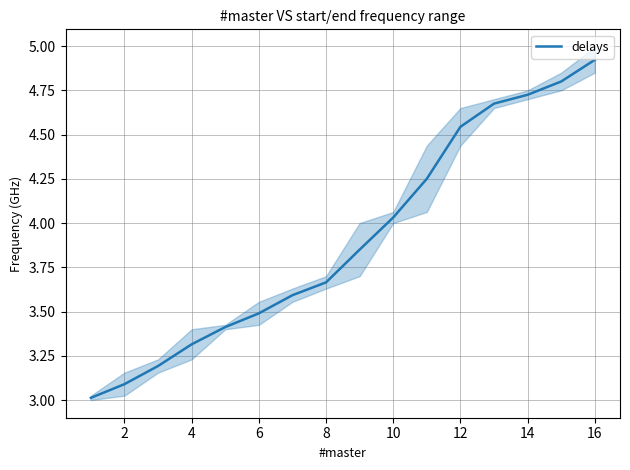

True or false: there are more than 0 points higher than both neighbors.

False